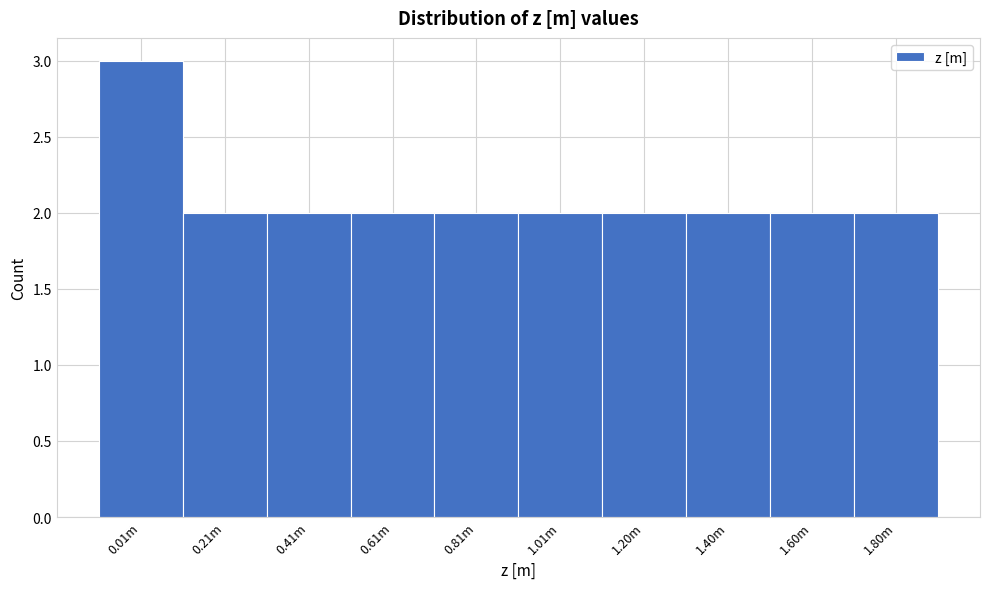

Reading left to right, transcribe all the data shown in this chart.

3	2	2	2	2	2	2	2	2	2